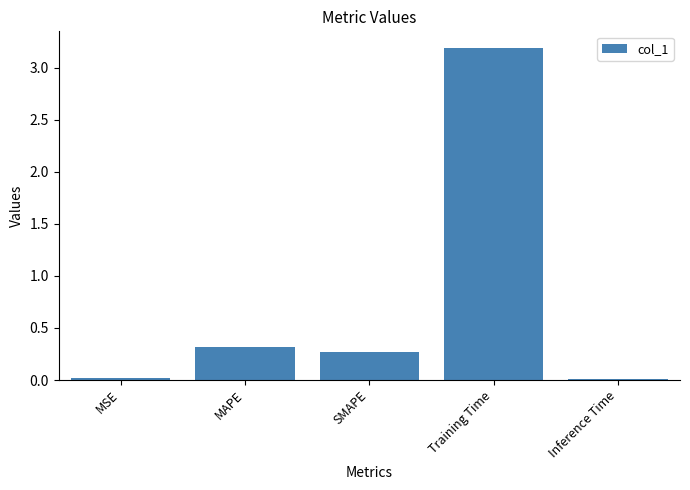

What is the maximum value shown in the chart?

3.2